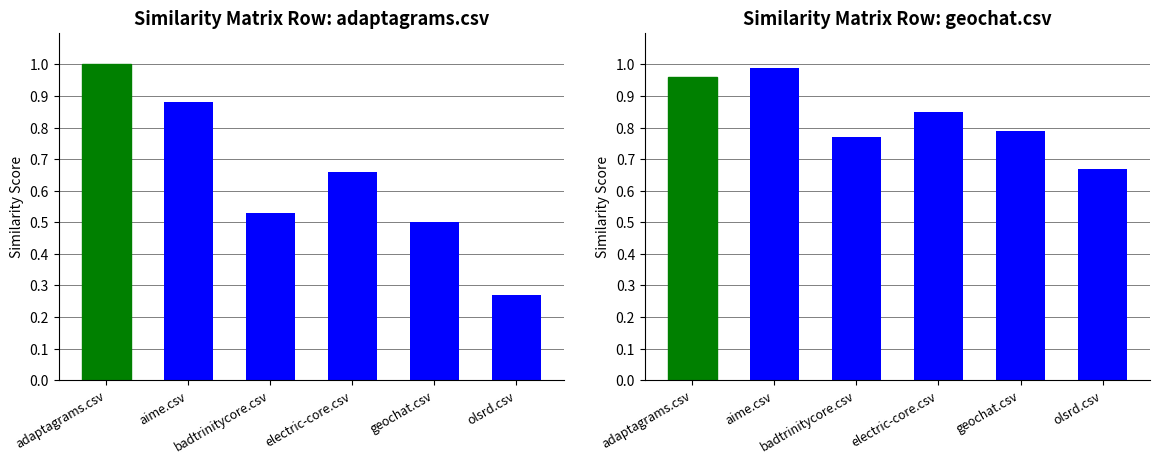

What is the minimum value for geochat.csv?

0.7